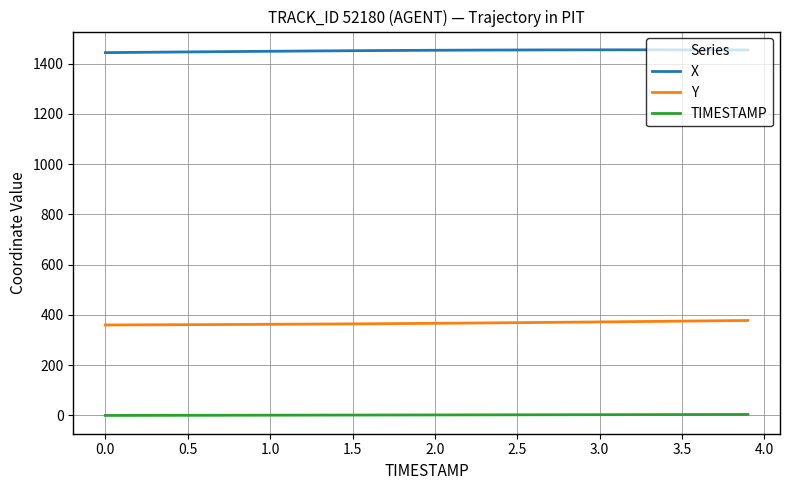

Rank the series by their maximum value, from lowest to highest.

TIMESTAMP, Y, X